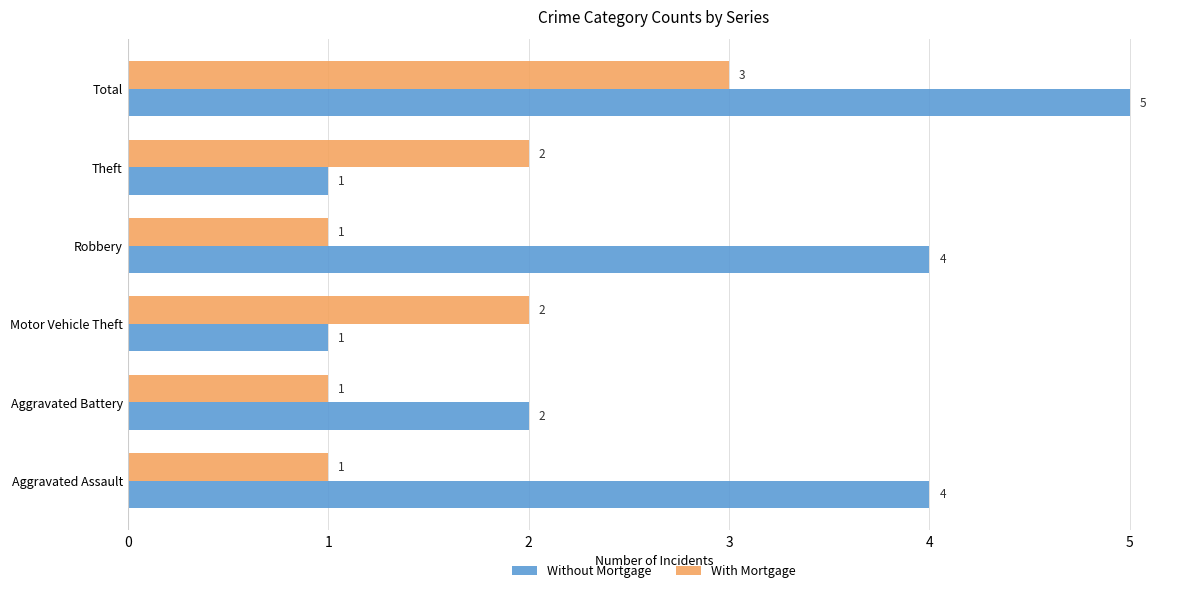

What is the sum of all With Mortgage values?

10